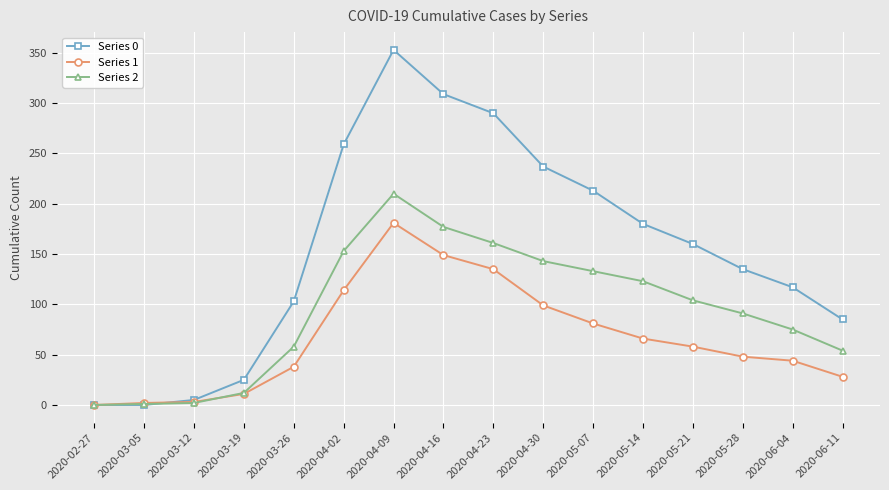

How many series are shown in this chart?

3